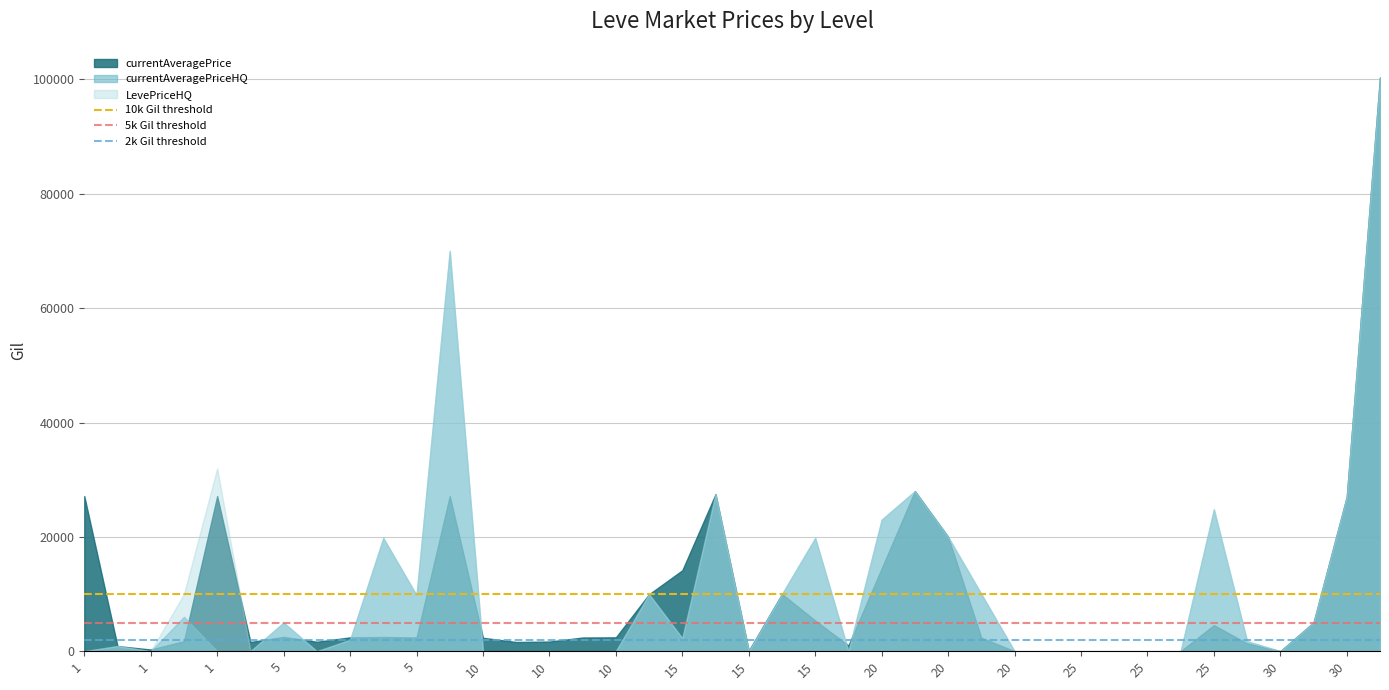

The value of 10k Gil threshold at 1 is 14066. True or false?

False